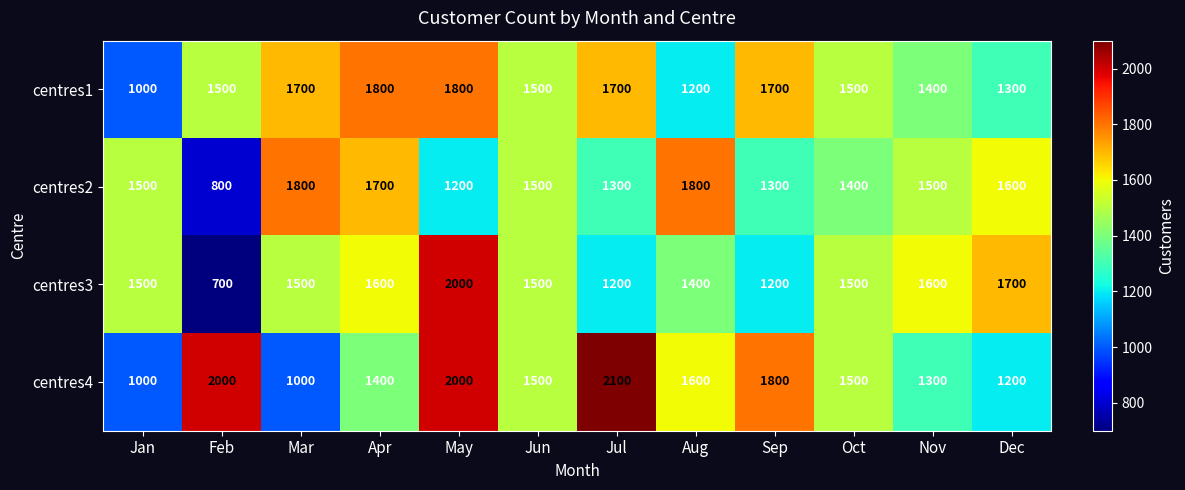

Is the value of centres1 at May greater than the value of centres2 at Jul?

Yes